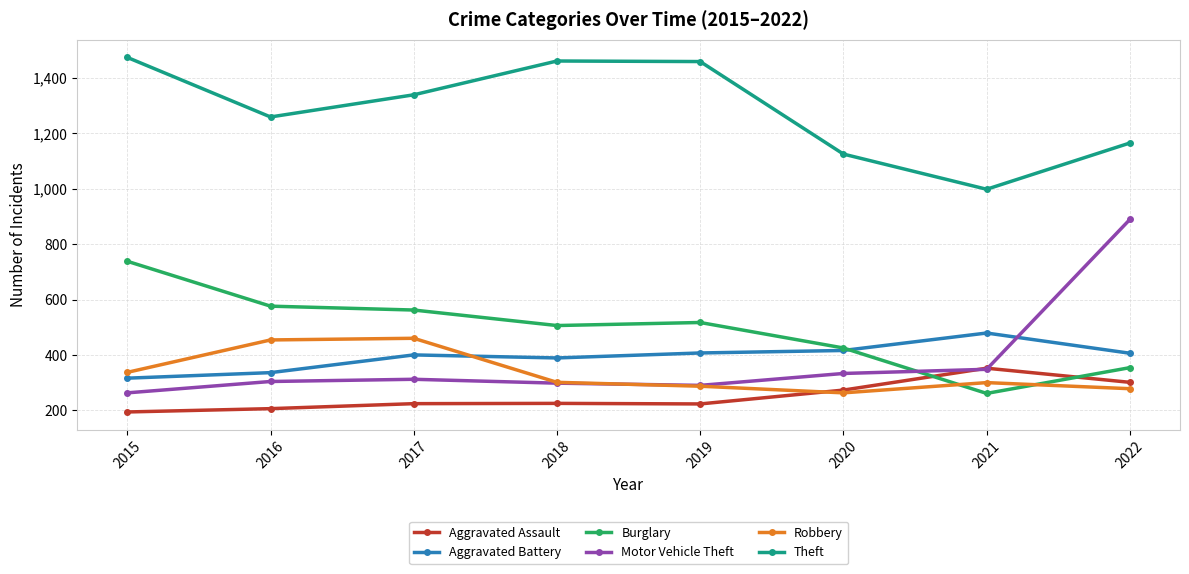

What is the smallest value displayed?

194